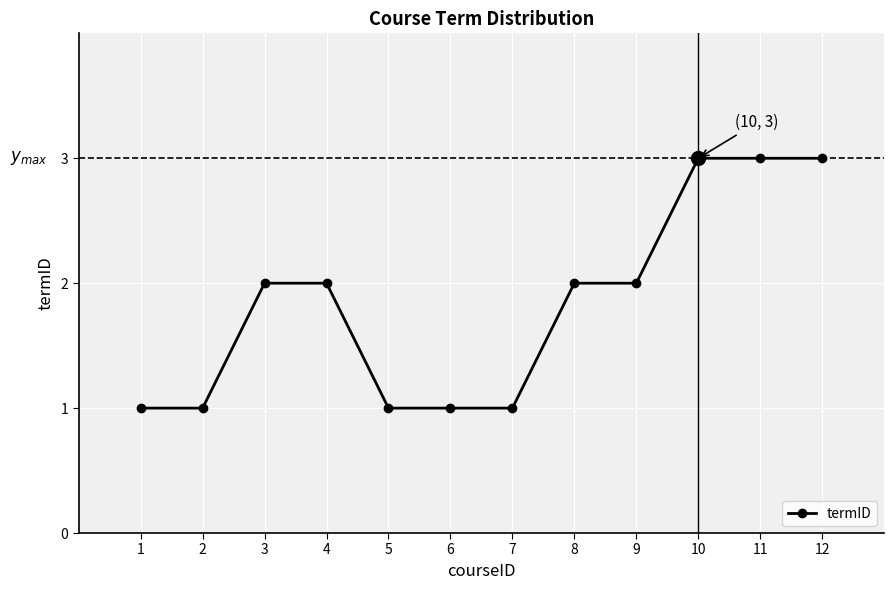

What is the average value?

2